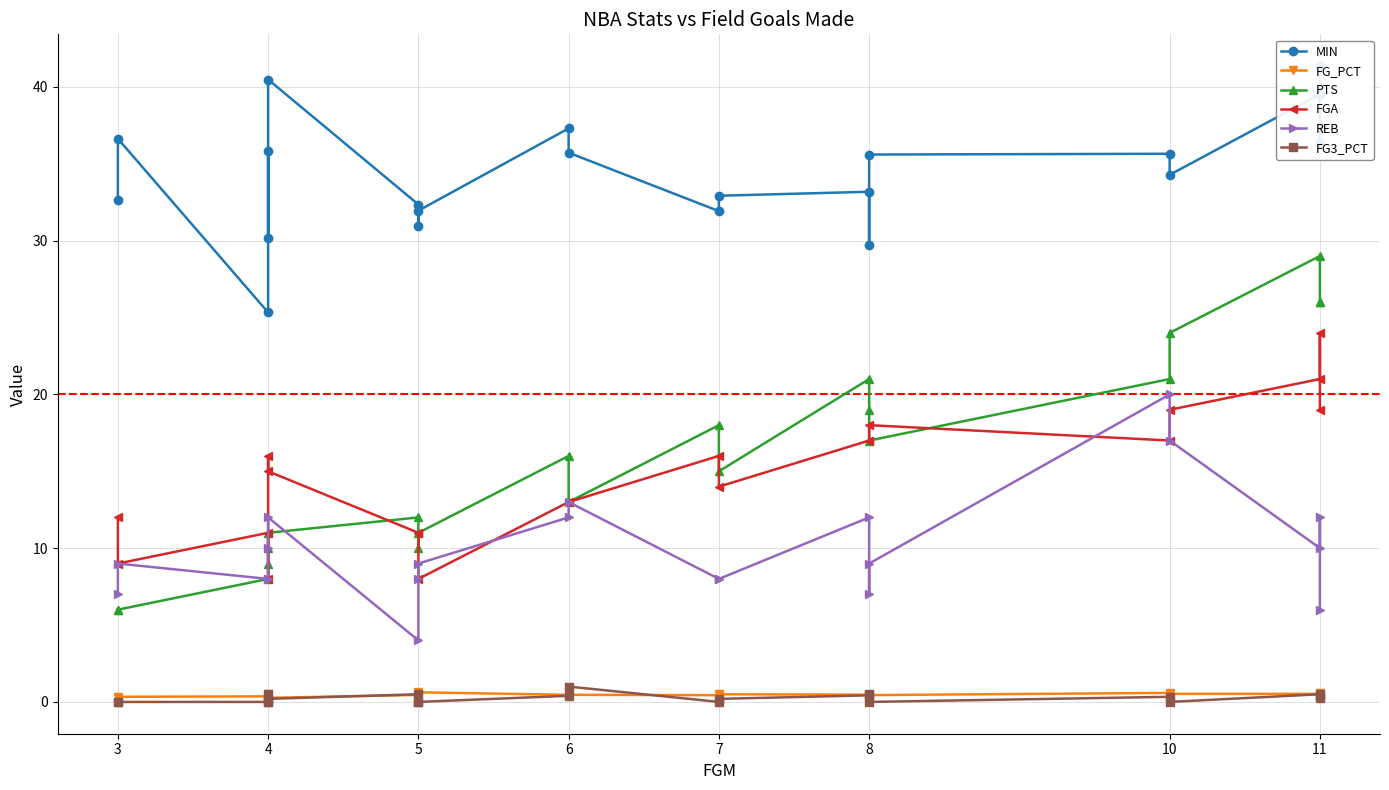

What is the value of the FG_PCT point at the 12th from the left?

0.4